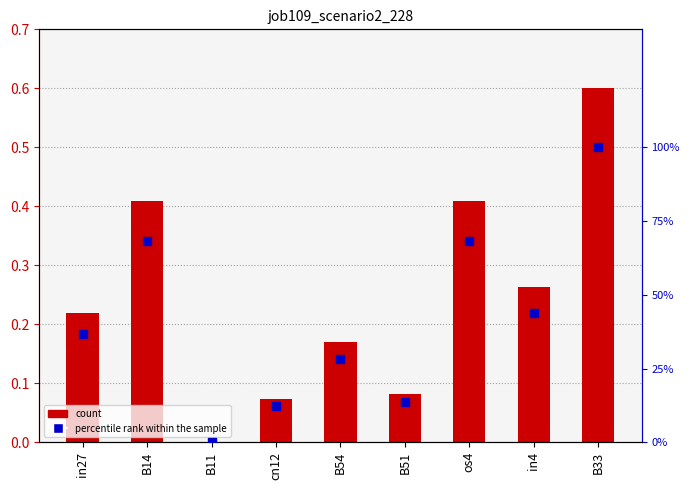

Which series has the widest spread of Y values?

percentile rank within the sample